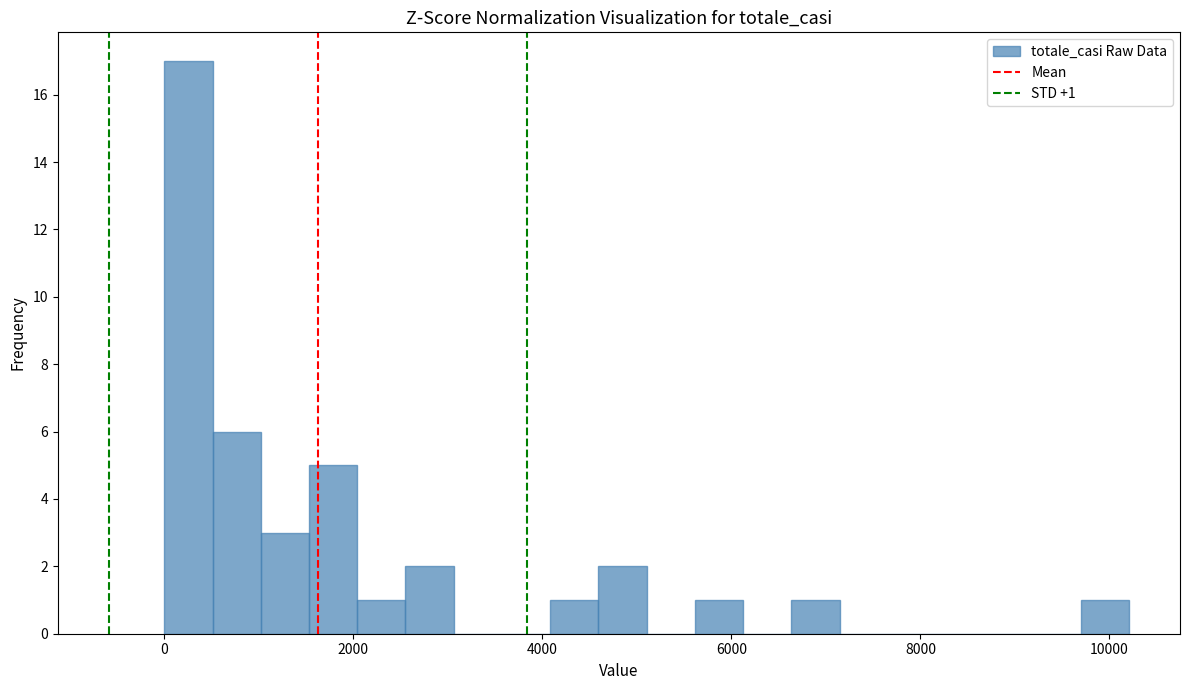

Read against the x-axis, roughly where is the centre of the tallest bar?

200